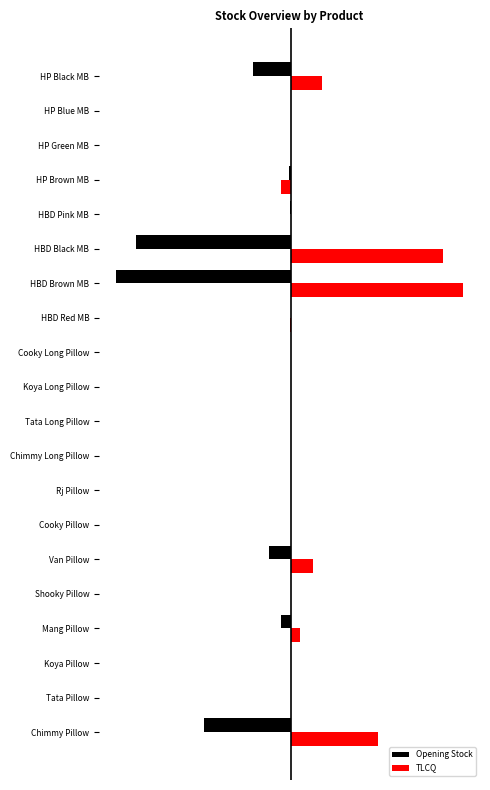

What are all the series names shown in the legend?

Opening Stock, TLCQ